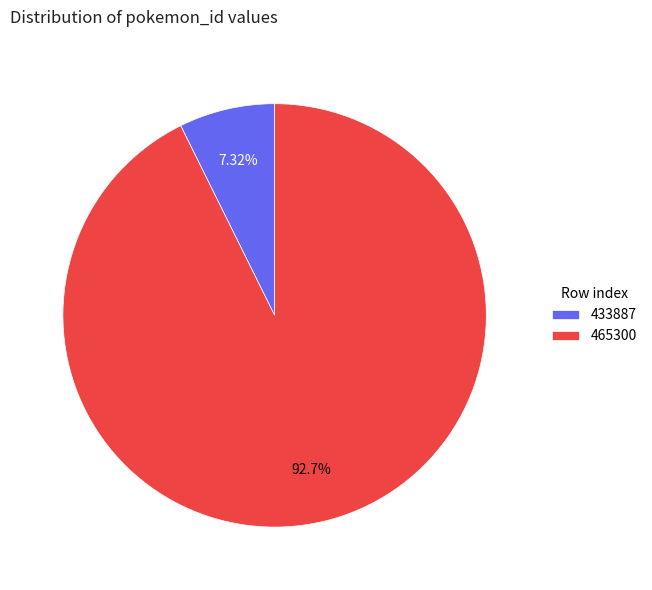

What percentage is the 465300 slice, to the nearest percent?

93%